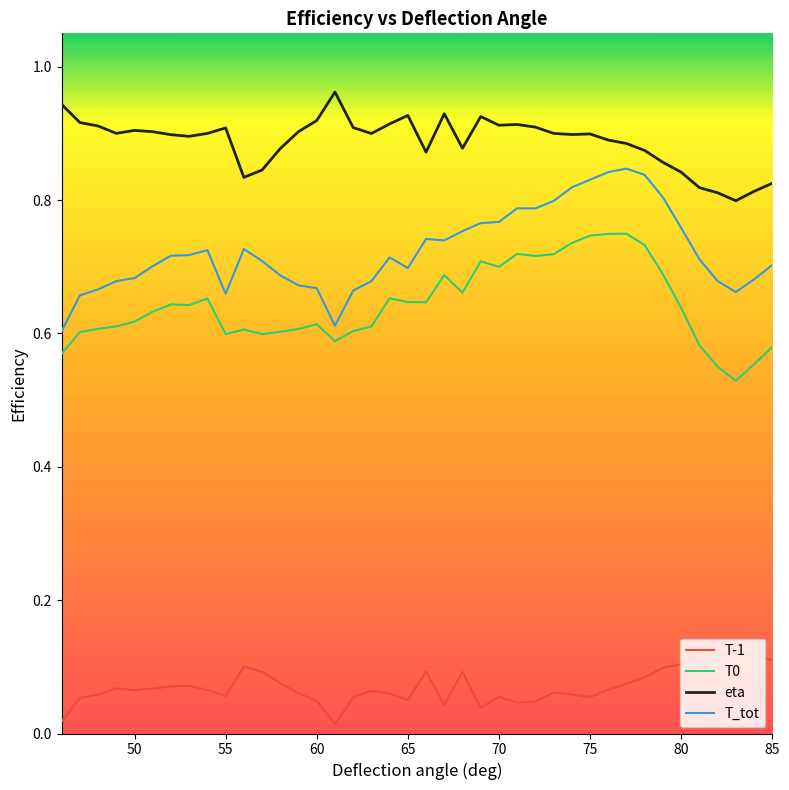

How many interior local valleys does the T_tot series have?

6